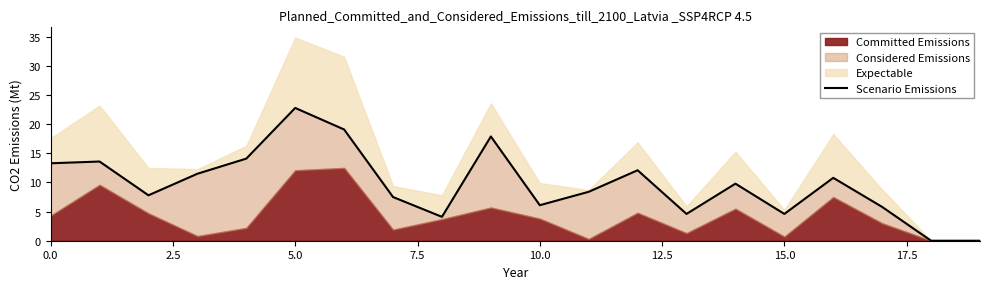

What is the label of the 14th point from the left?

13